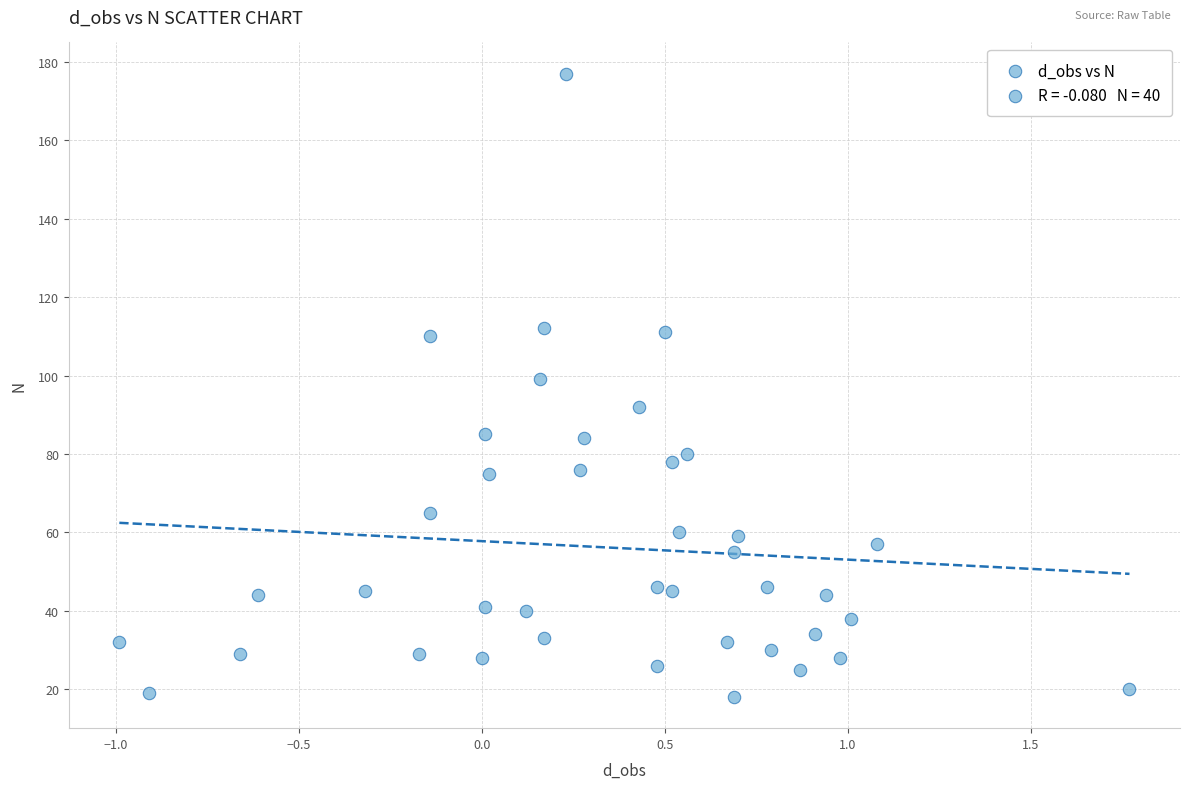

What is the range of Y values (max minus min)?

159